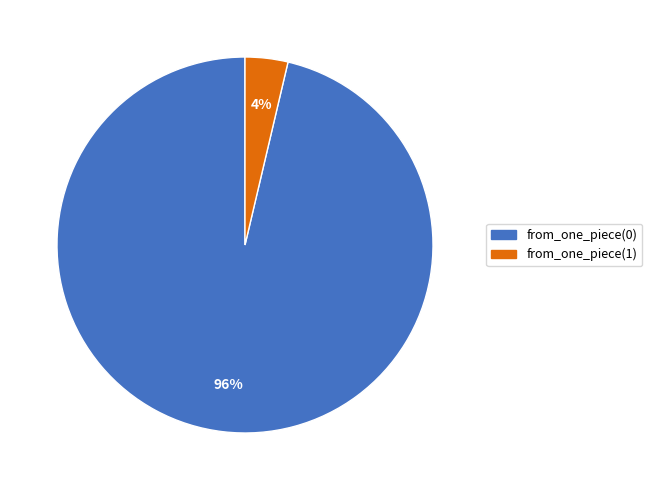

Which category has the smallest portion of the pie?

from_one_piece(1)